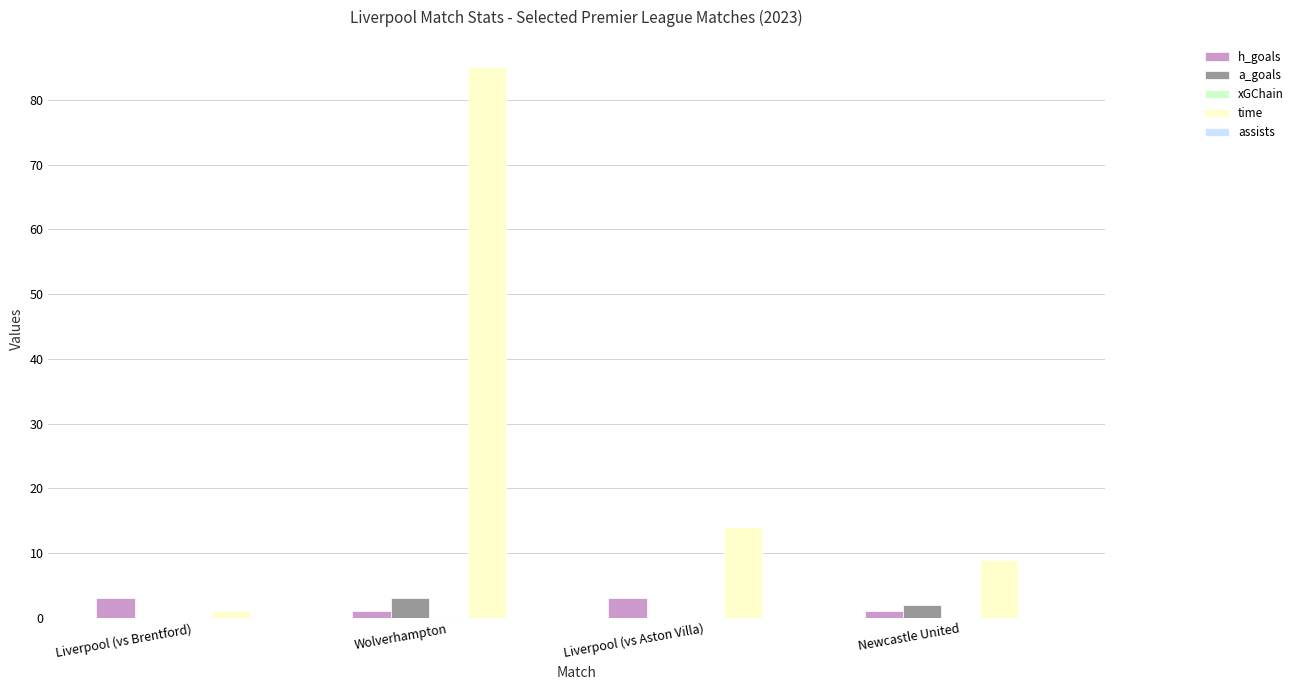

At which category is the sum across all series the highest?

Wolverhampton